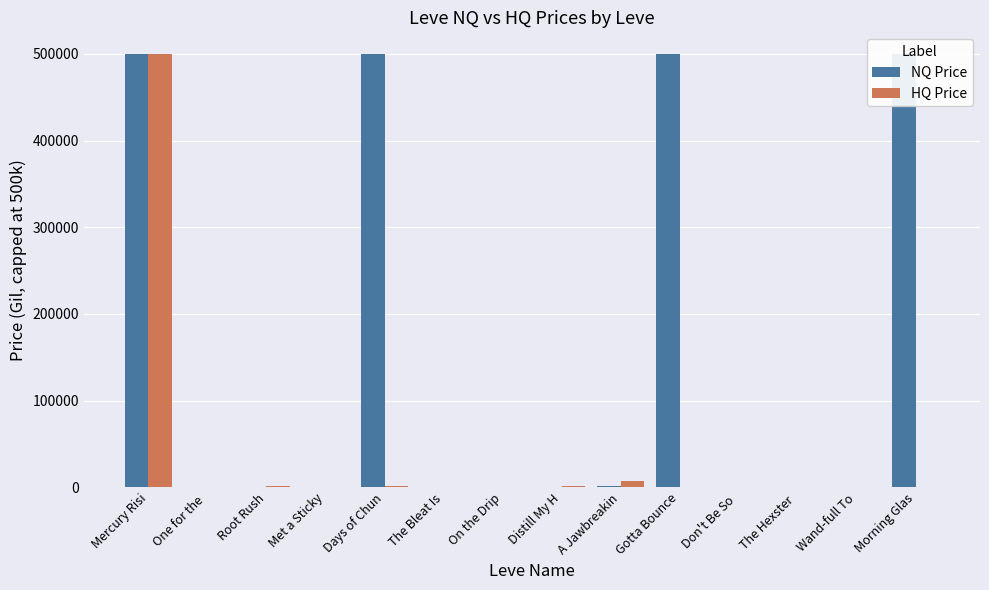

What is the difference between the NQ Price values at Morning Glas and On the Drip?

499557.2